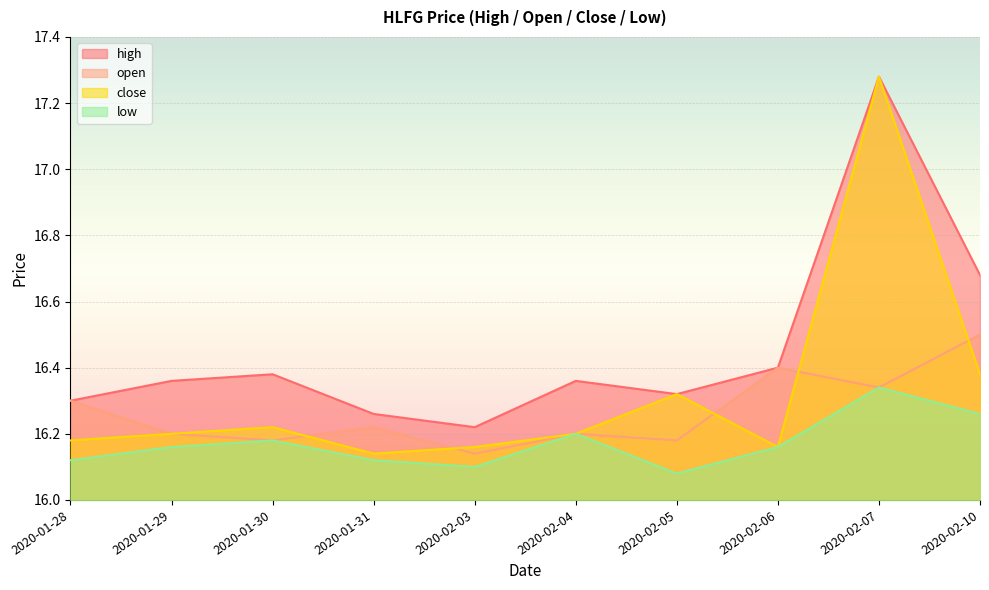

Reading left to right, transcribe all the data shown in this chart.

high: 16.3	16.4	16.4	16.3	16.2	16.4	16.3	16.4	17.3	16.7
open: 16.3	16.2	16.2	16.2	16.1	16.2	16.2	16.4	16.3	16.5
close: 16.2	16.2	16.2	16.1	16.2	16.2	16.3	16.2	17.3	16.4
low: 16.1	16.2	16.2	16.1	16.1	16.2	16.1	16.2	16.3	16.3